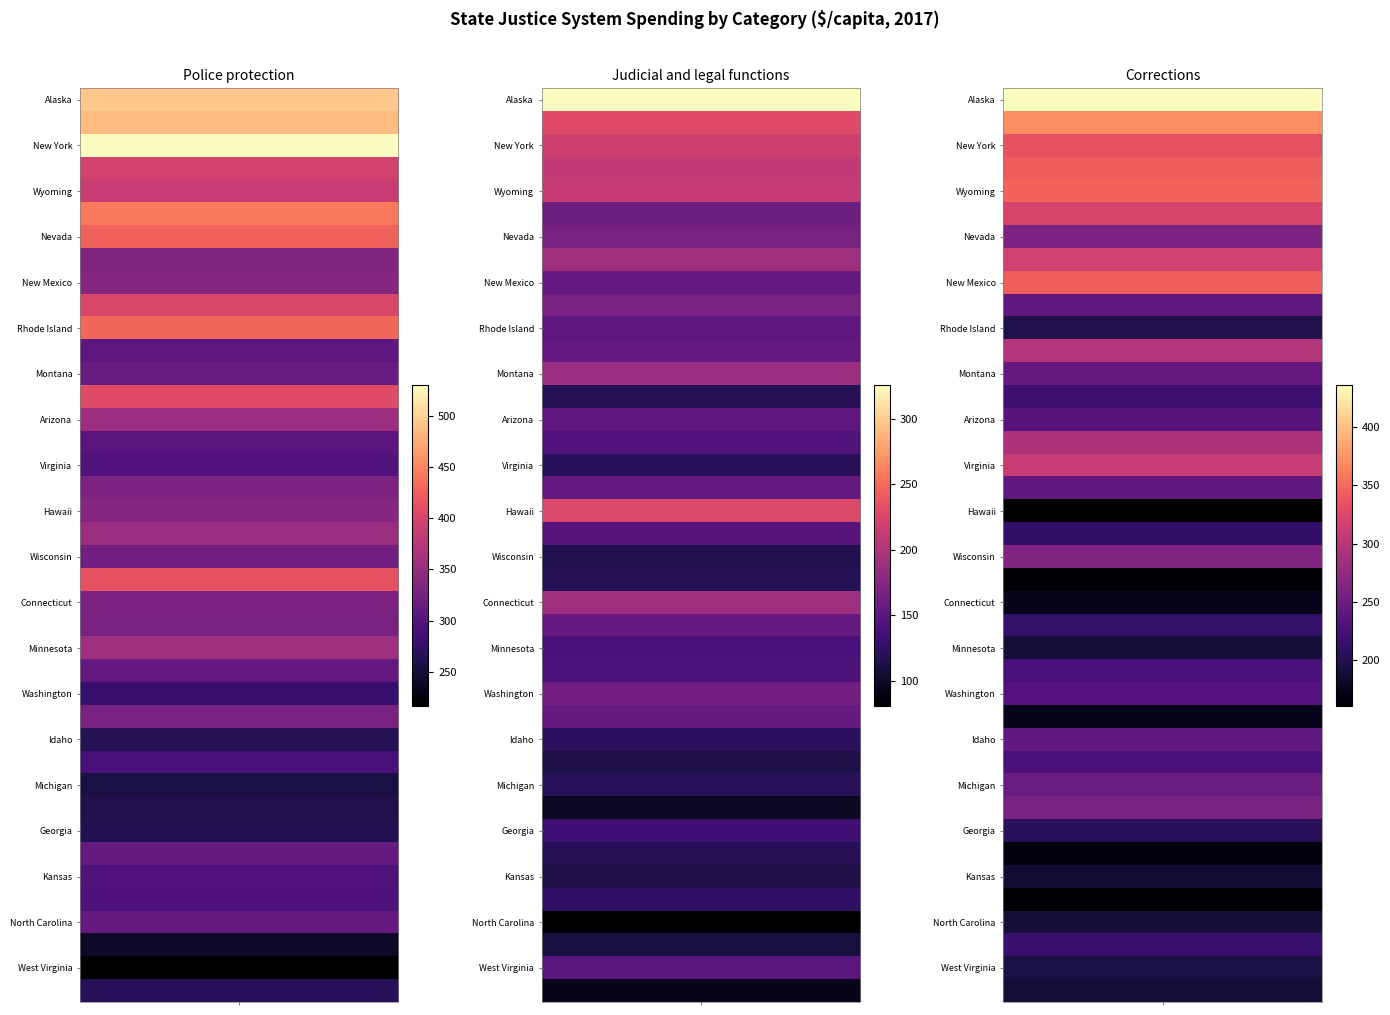

Count the number of data series in this chart.

40